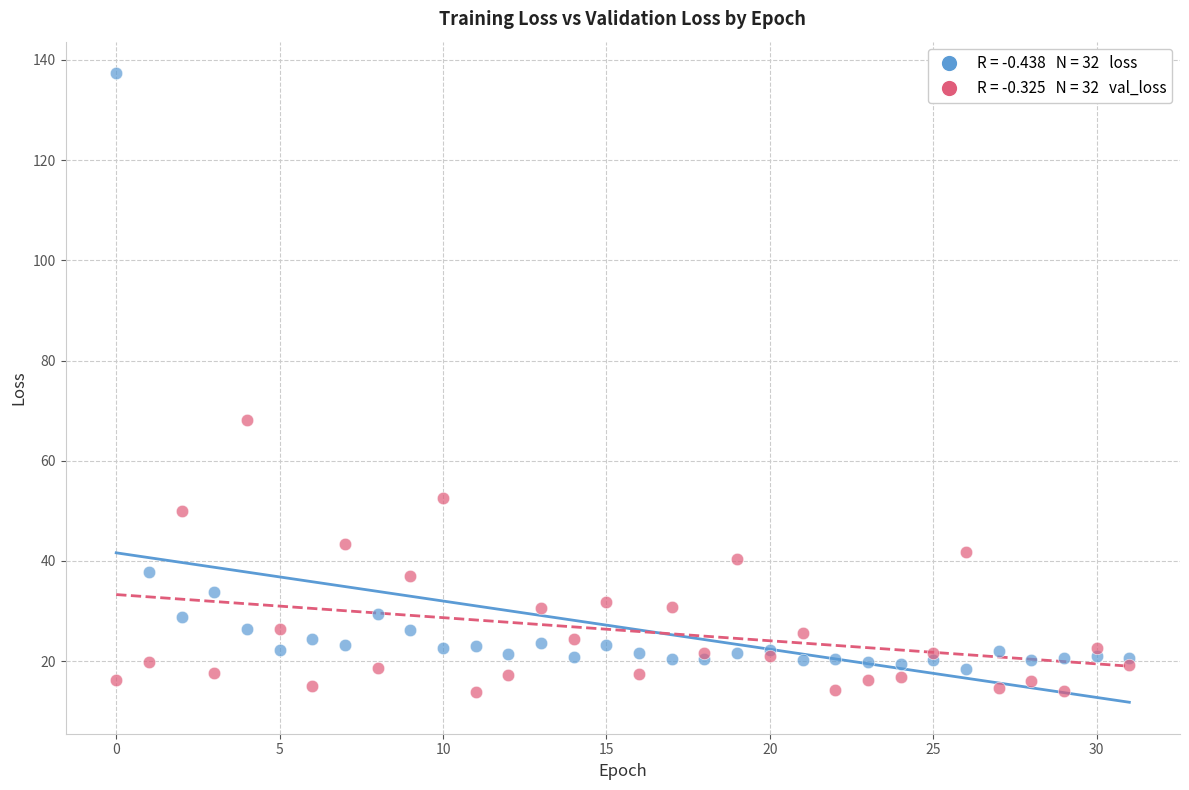

Across all series, what Y value is closest to 75?

68.1